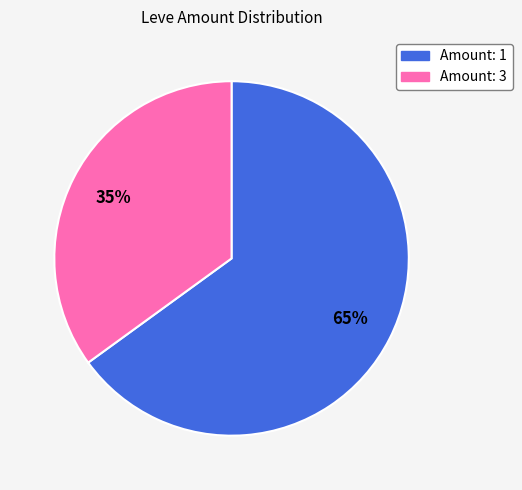

Is there any slice that represents more than half of the pie?

Yes